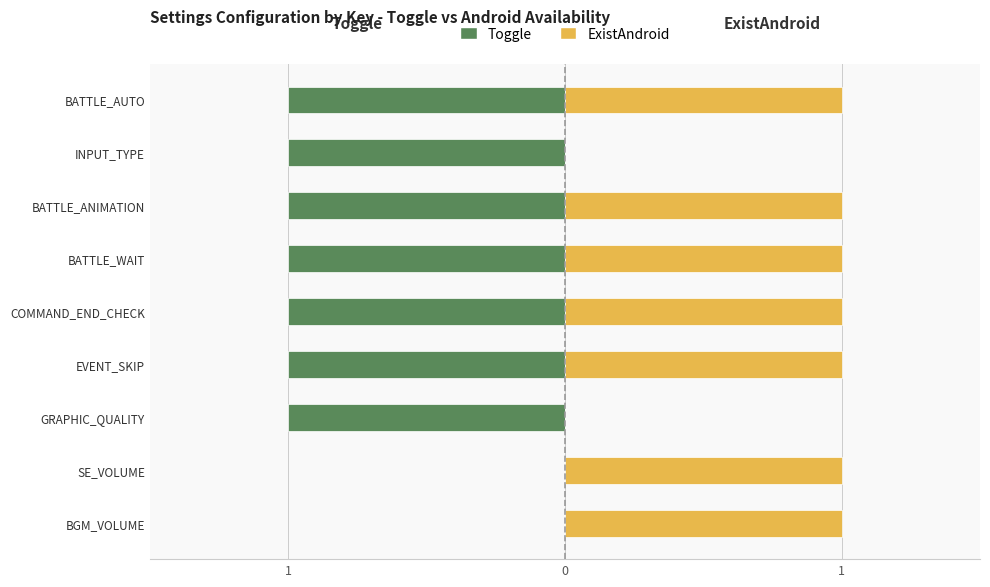

Count the number of data series in this chart.

2